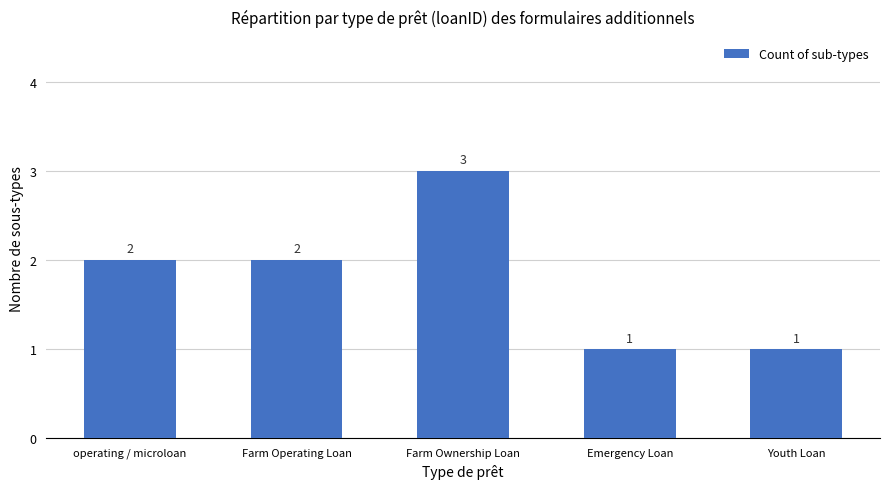

Approximately how many times larger is the value at Youth Loan compared to Farm Ownership Loan?

0.3